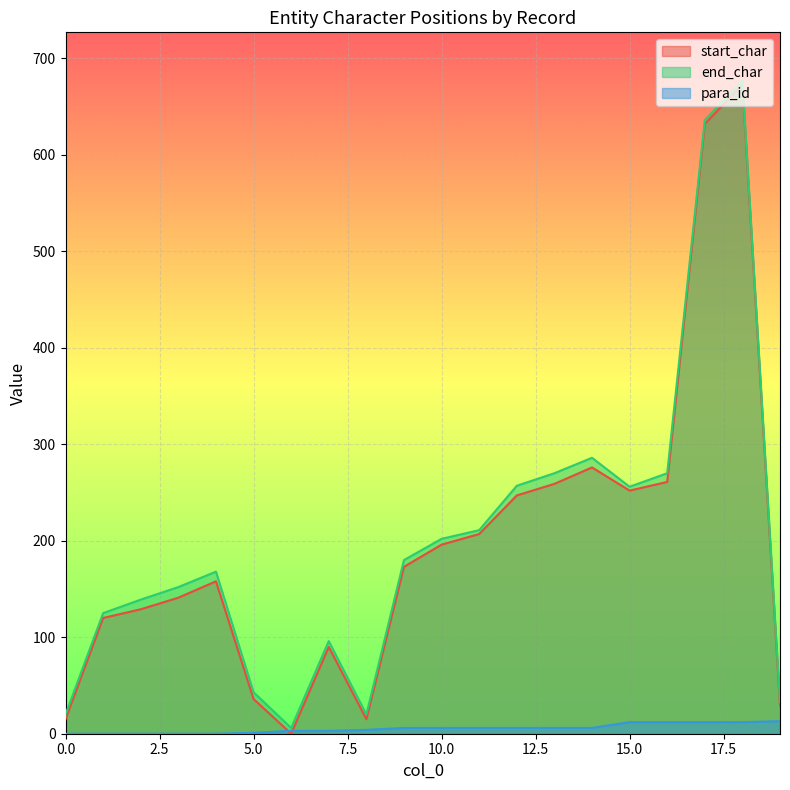

True or false: end_char and start_char intersect in this chart.

False